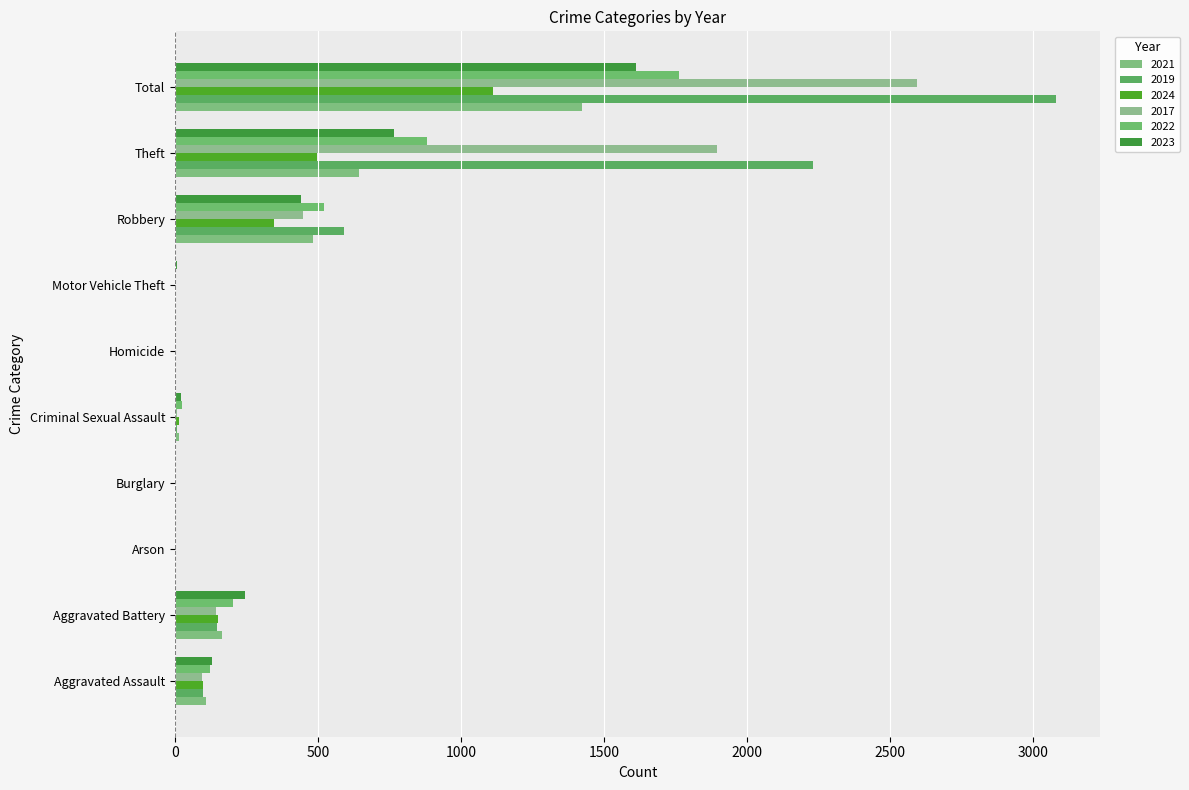

Is it true that 2021 equals 144 at Robbery?

False